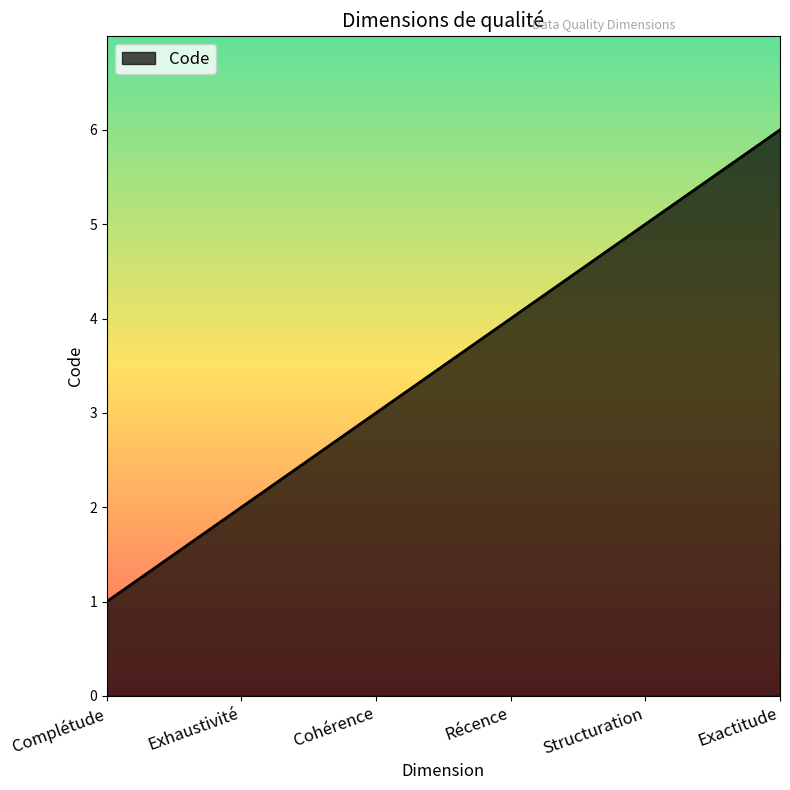

Is it true that the value at Cohérence is 5?

False